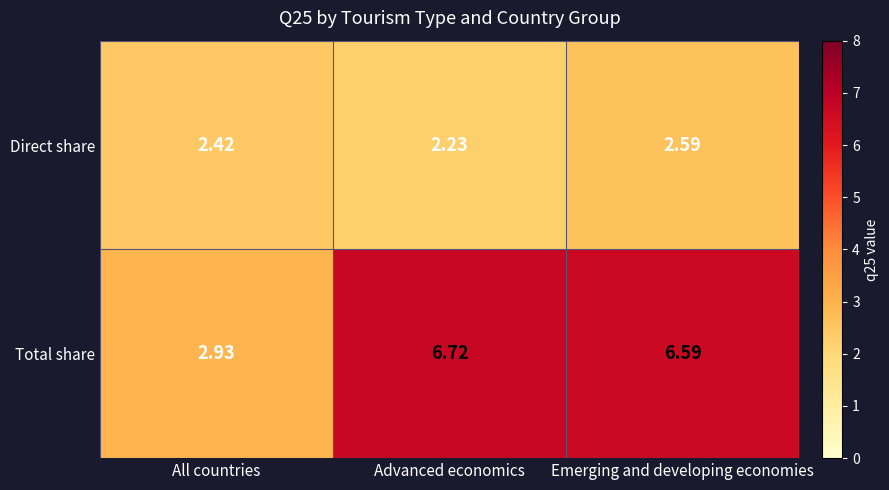

At which category does the chart reach its peak across all series?

Advanced economics